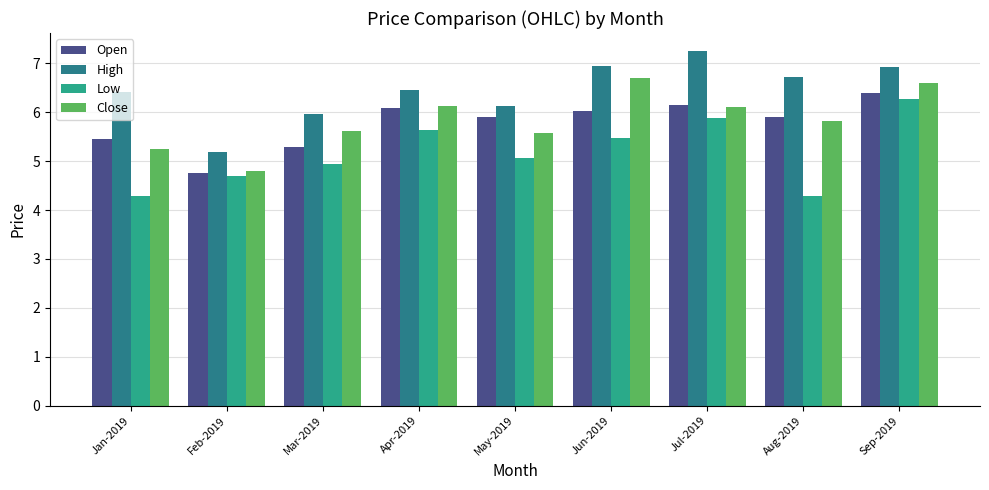

What are all the series names shown in the legend?

Open, High, Low, Close